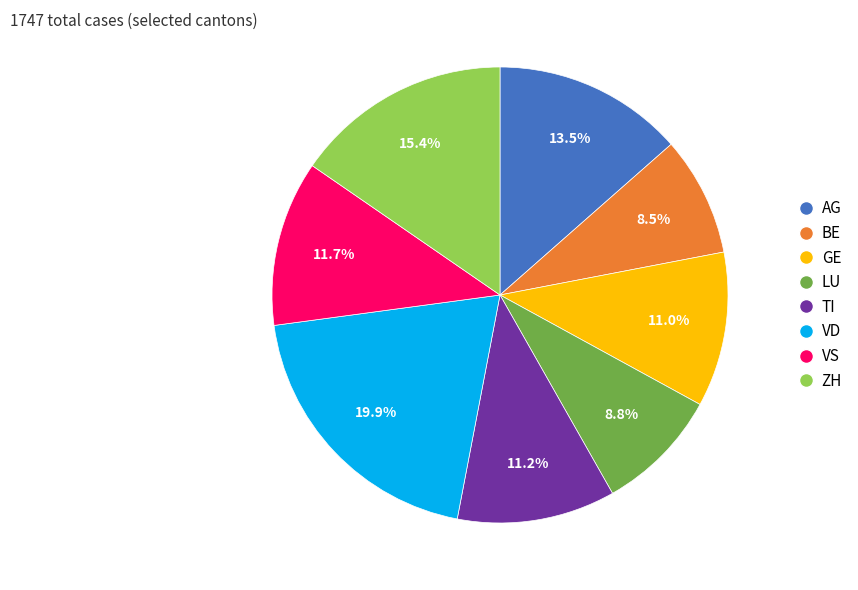

What percentage do VD and ZH together represent?

35.3%